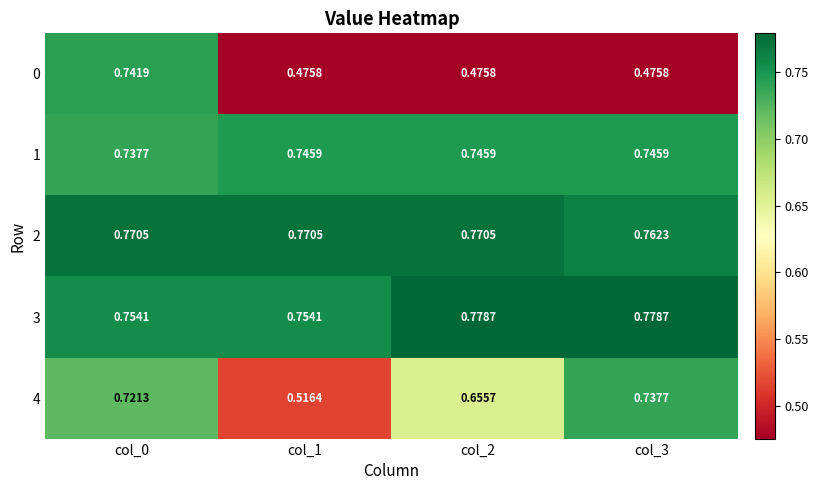

Is the value of 4 at col_3 greater than the value of 3 at col_3?

No